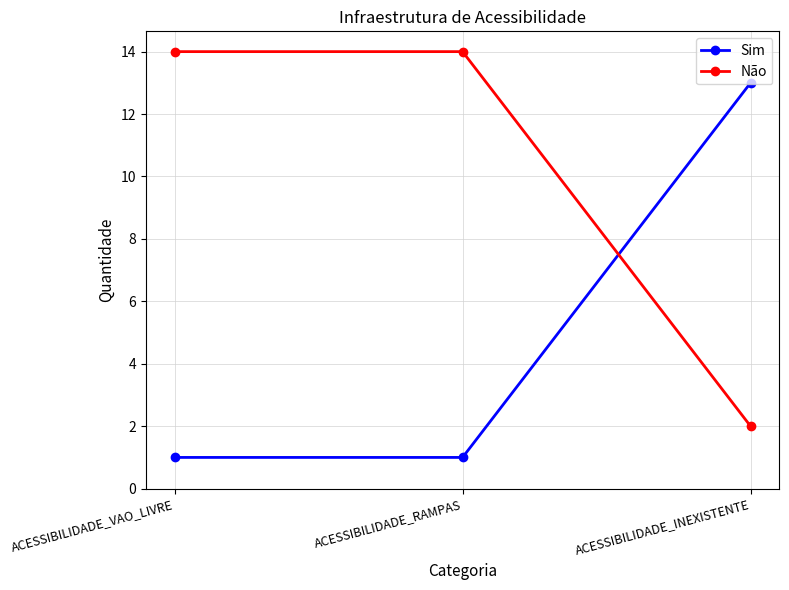

How many lines are shown in the chart?

2